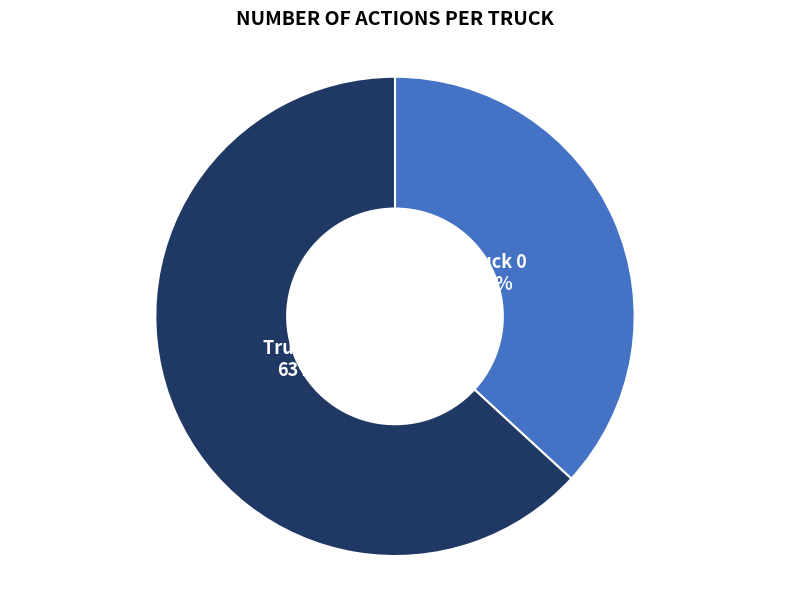

Combined, do Truck 1 and Truck 0 account for over 50%?

Yes